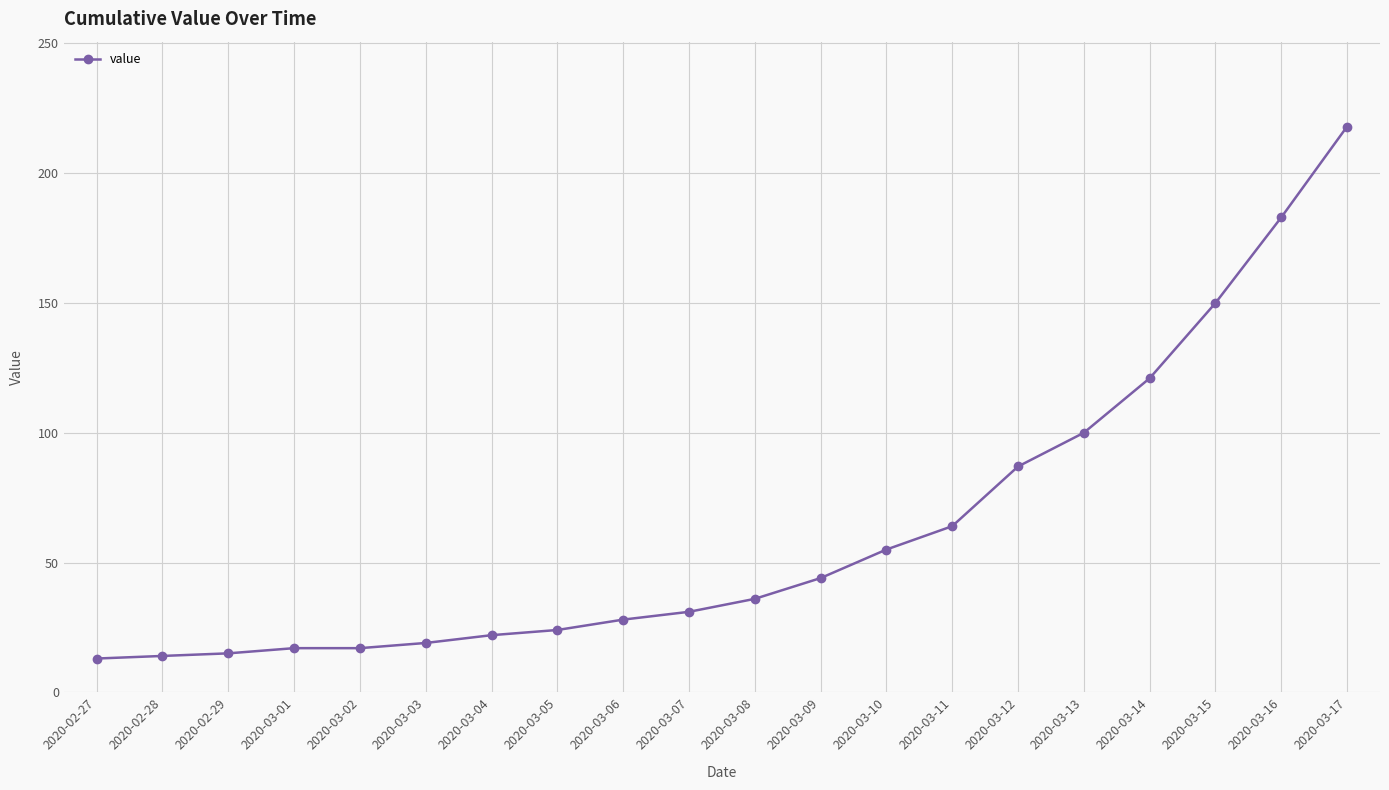

How many lines are shown in the chart?

1